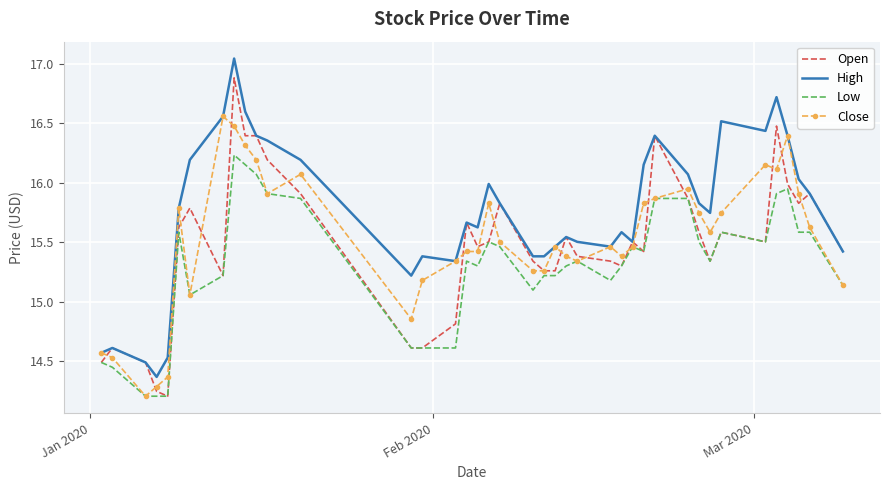

What is the highest value of the Open series?

16.9